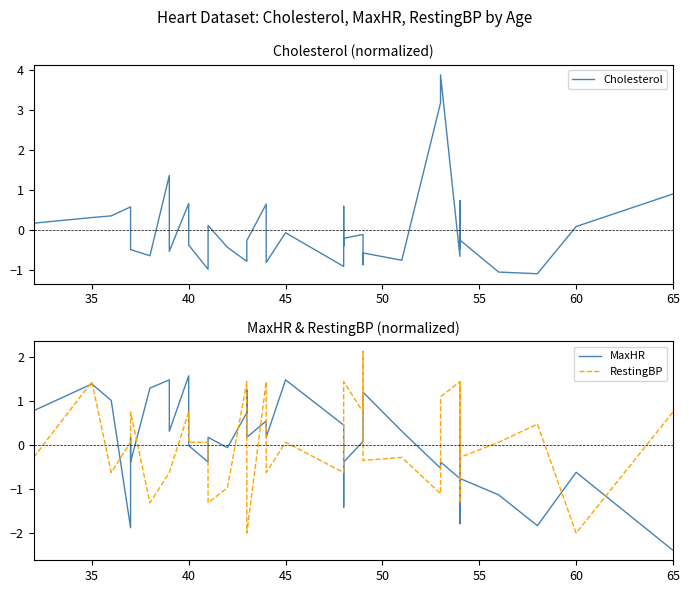

What is the smallest value displayed?

-2.4